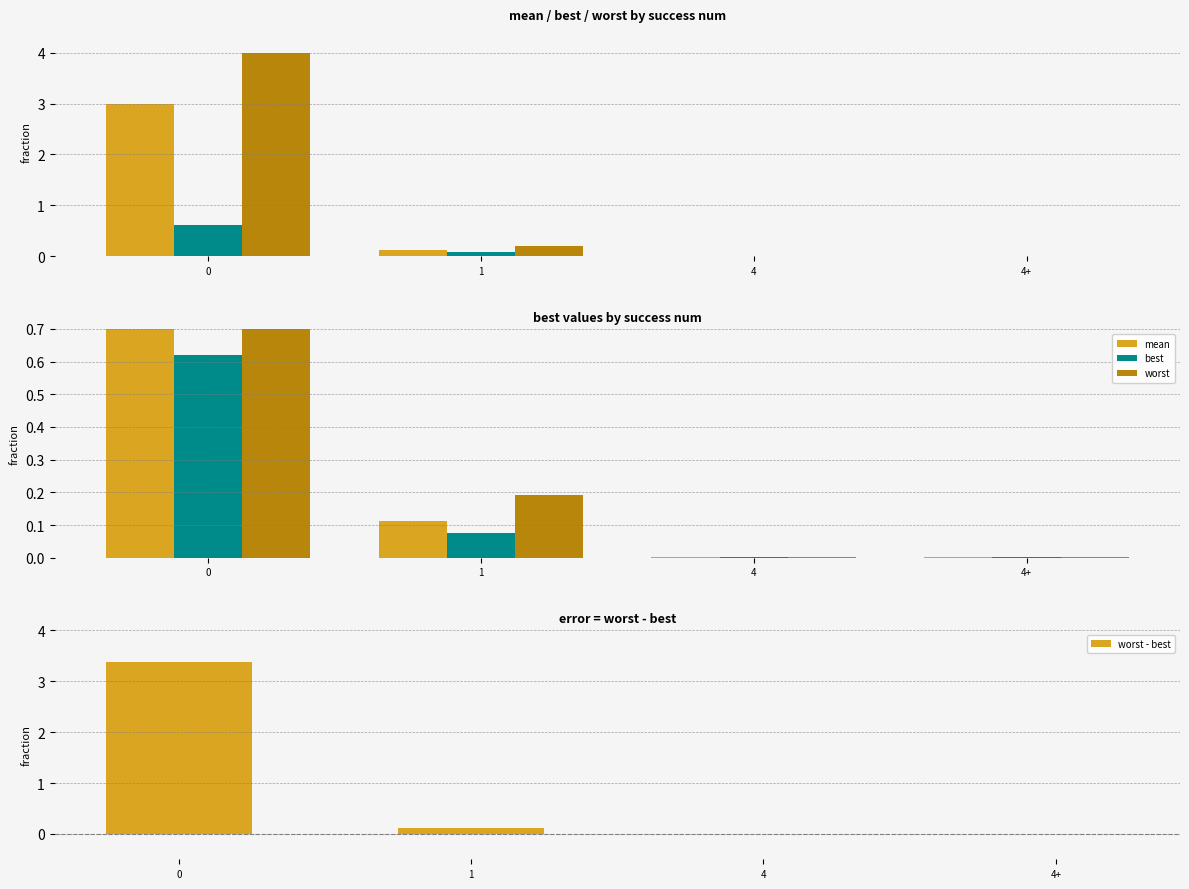

What position from the left is 4+?

4